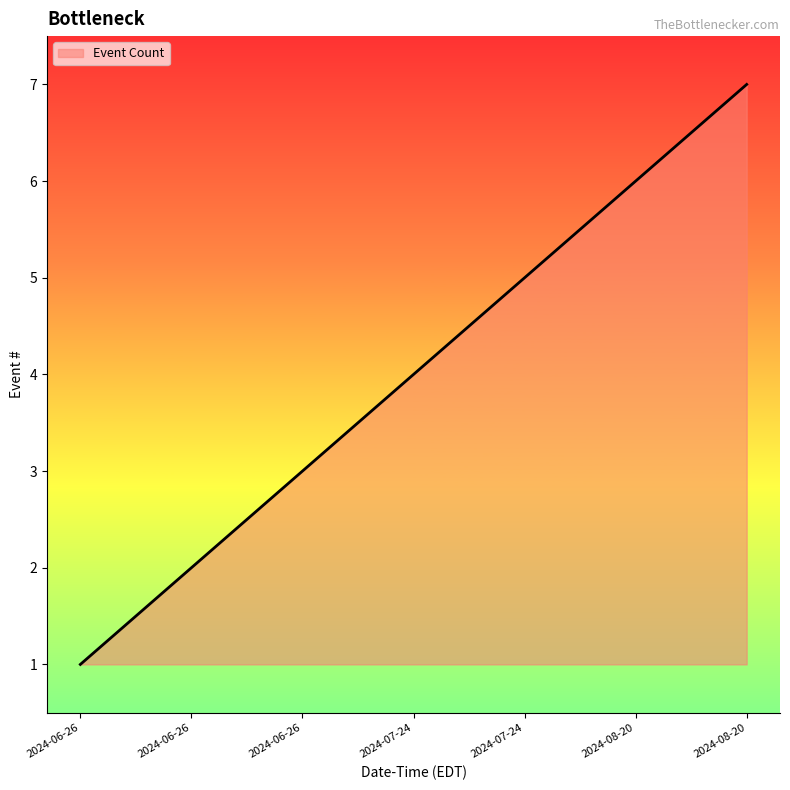

How many values are below 4?

3